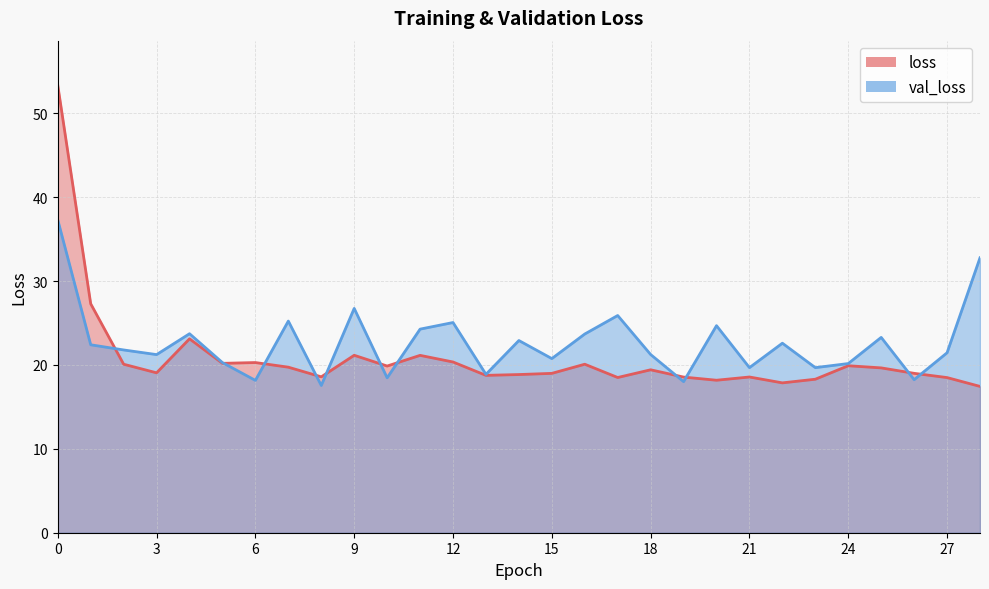

What is the value of the val_loss point at the 17th from the left?

23.7